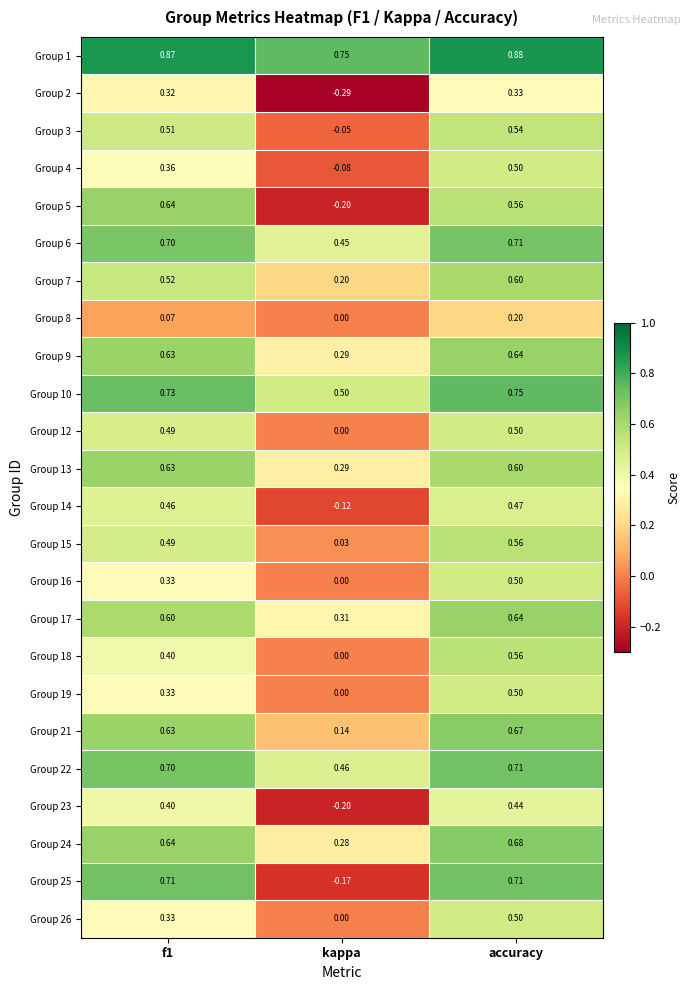

At which label is Group 21 closest to 0?

kappa